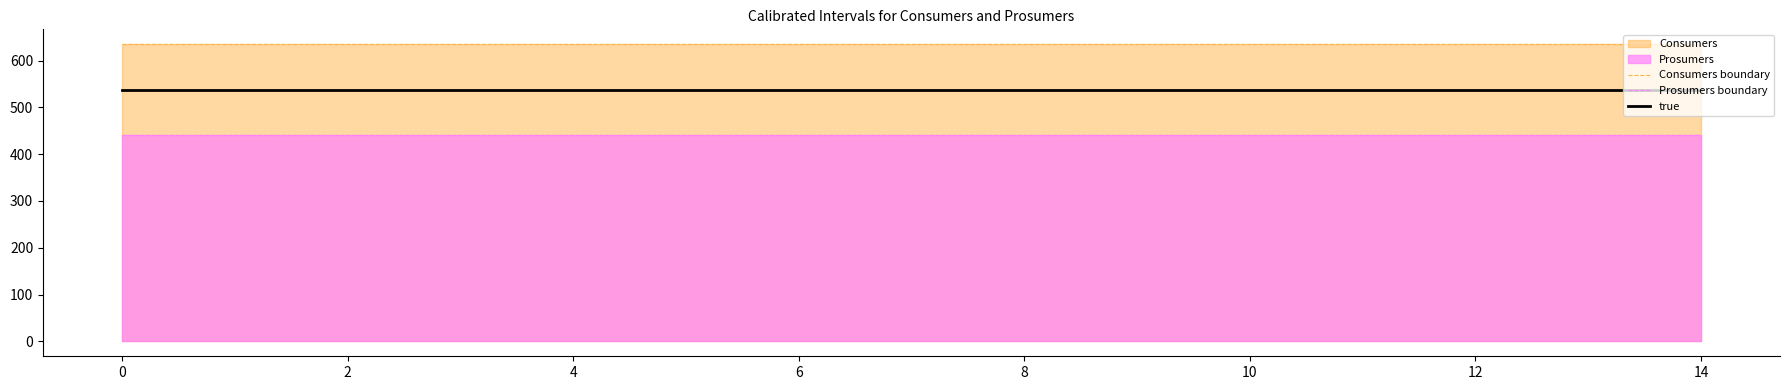

What is the difference between the highest and lowest values at 4?

195.0